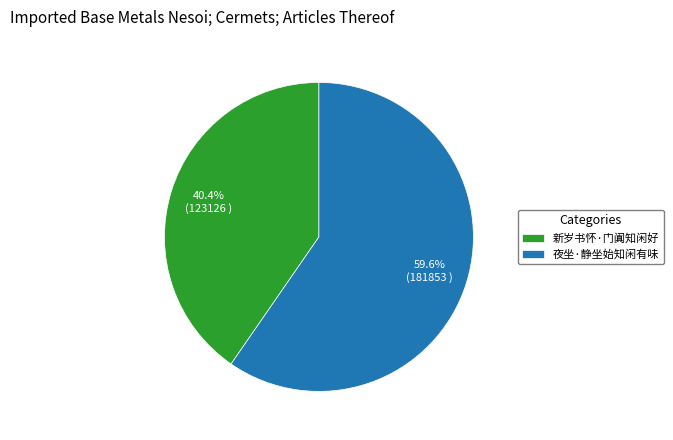

Is it true that 夜坐·静坐始知闲有味 is 67% of the pie?

False